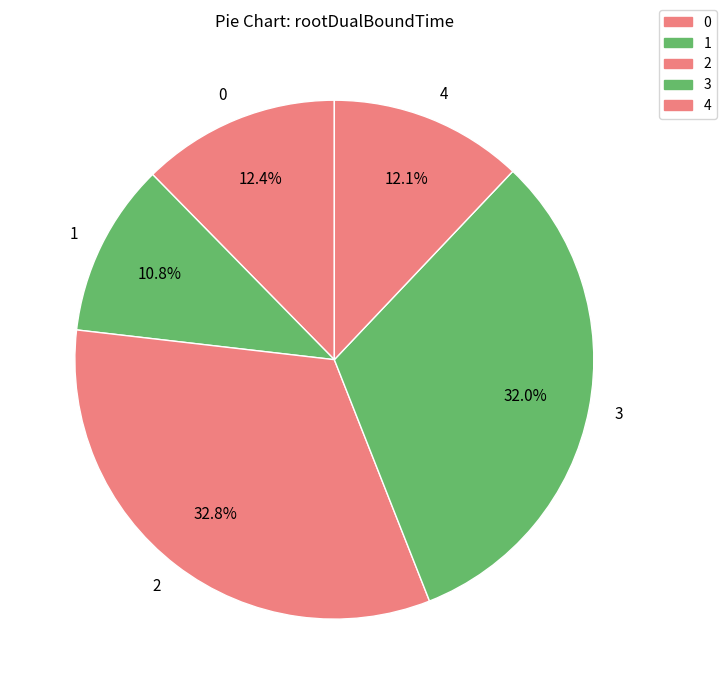

Between 0 and 3, which is larger?

3